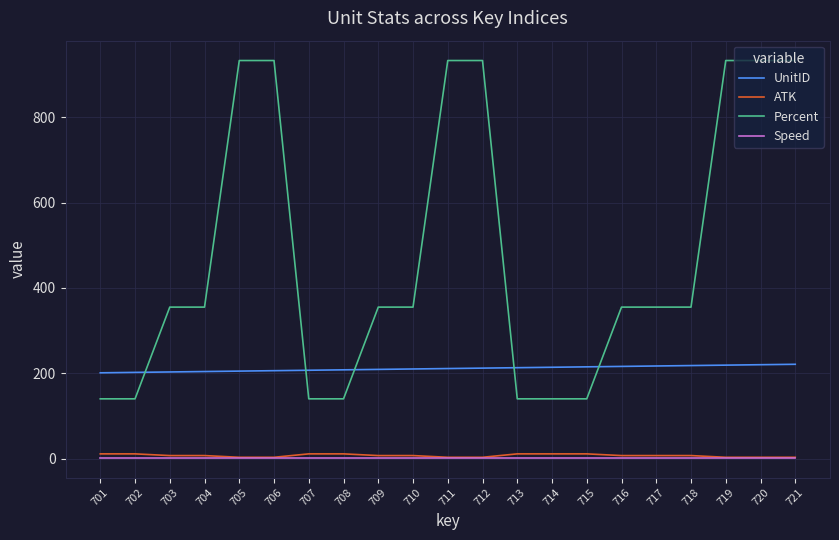

Which series has the largest total across all categories?

Percent